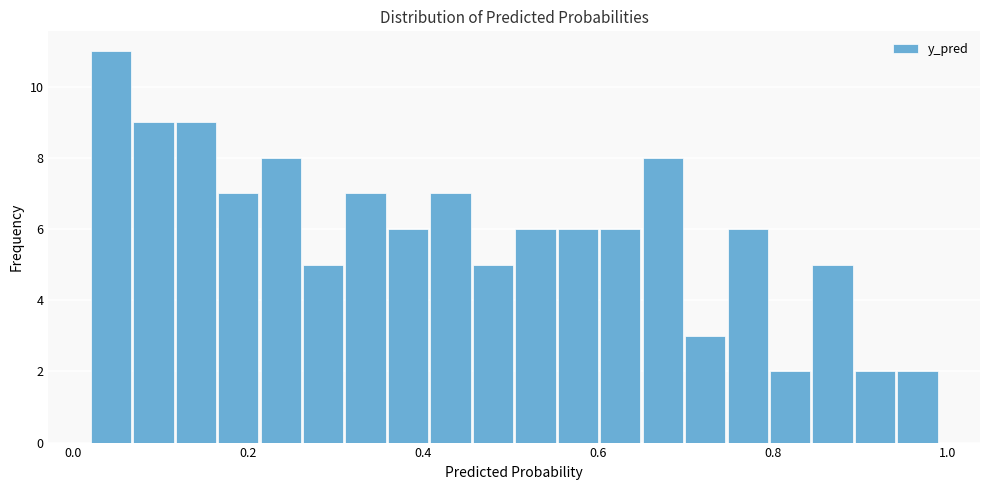

Around what value on the x-axis is the tallest bar? Give the approximate position of its centre, as read against the axis.

0.04